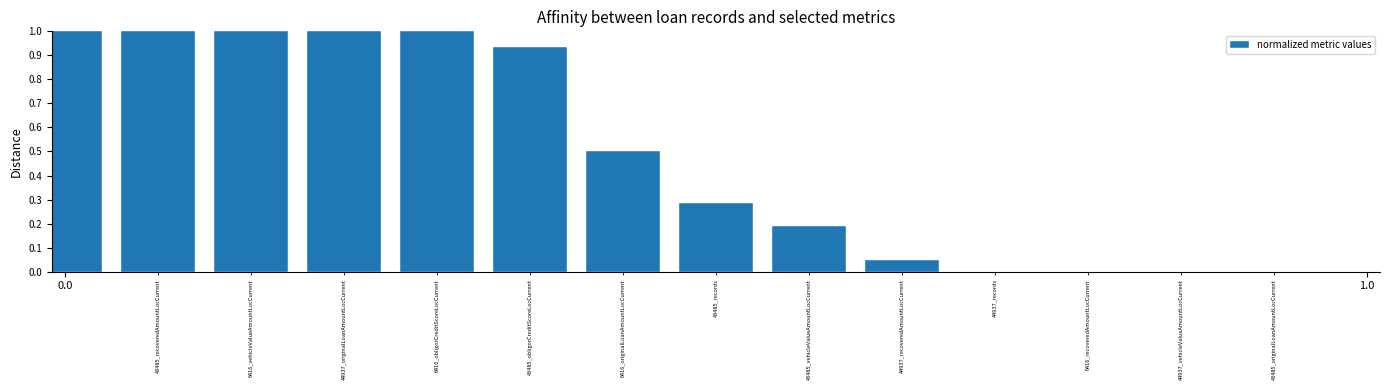

What is the maximum value shown in the chart?

1.0